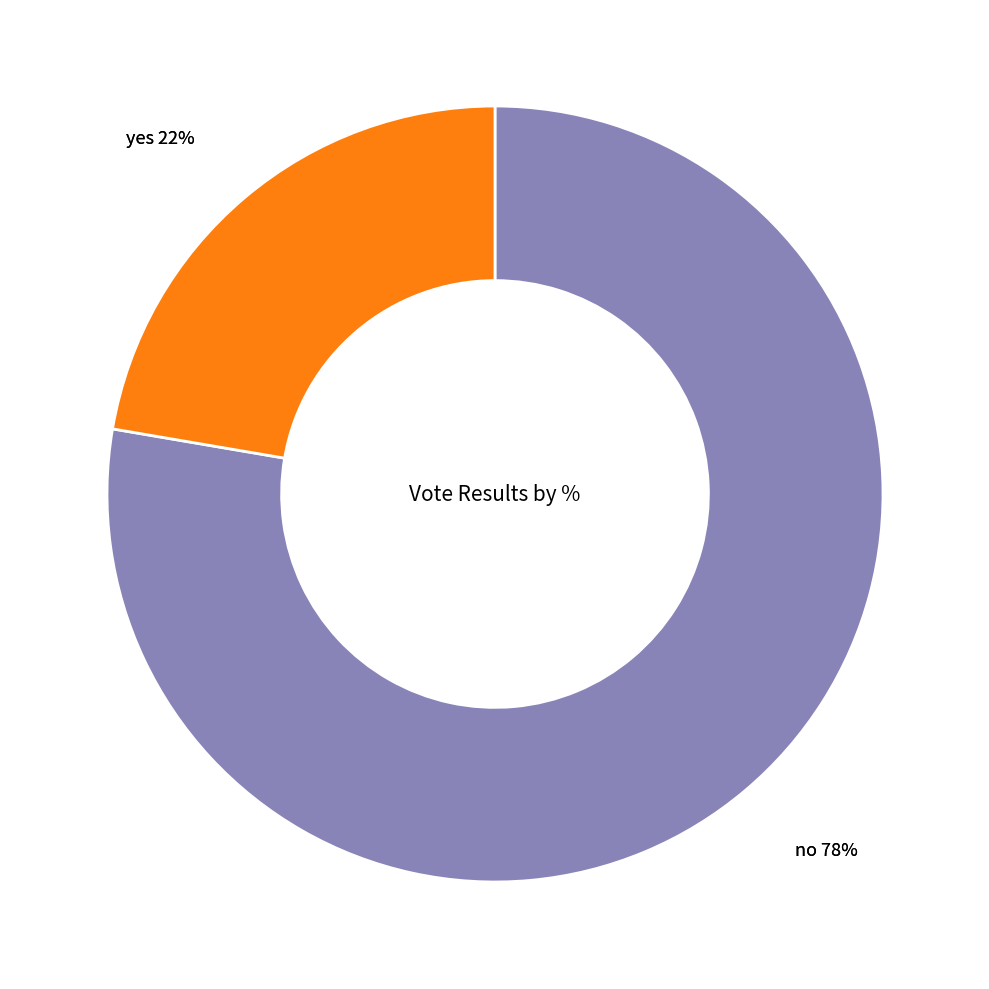

What percentage is the yes slice, to the nearest percent?

22%